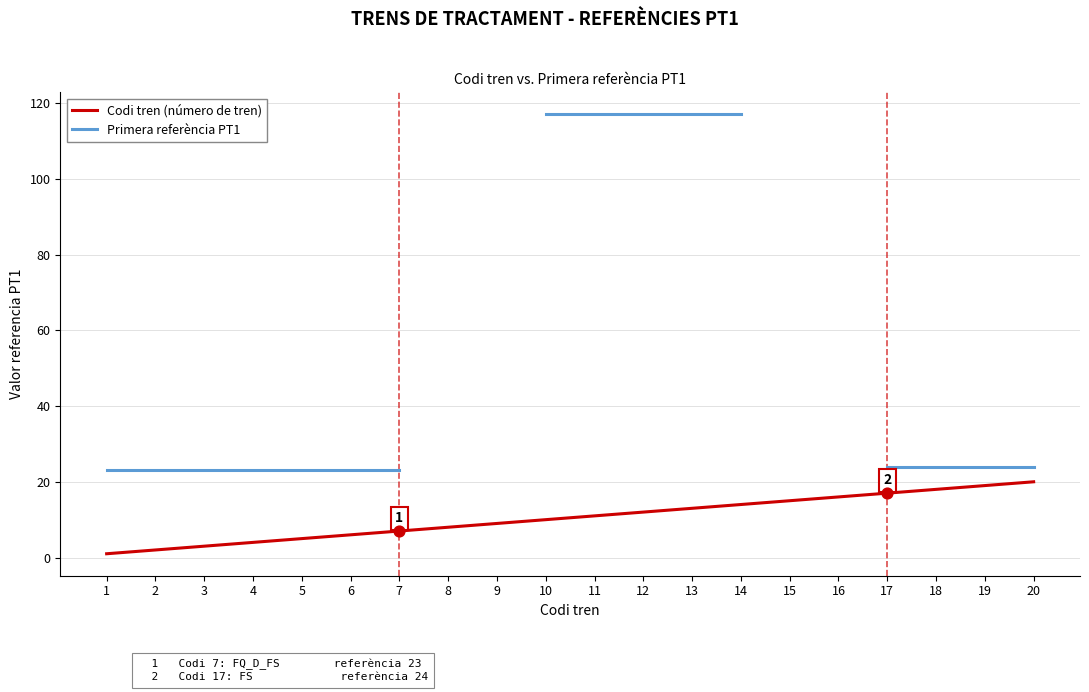

What is the total value across all series at 5?

28.0